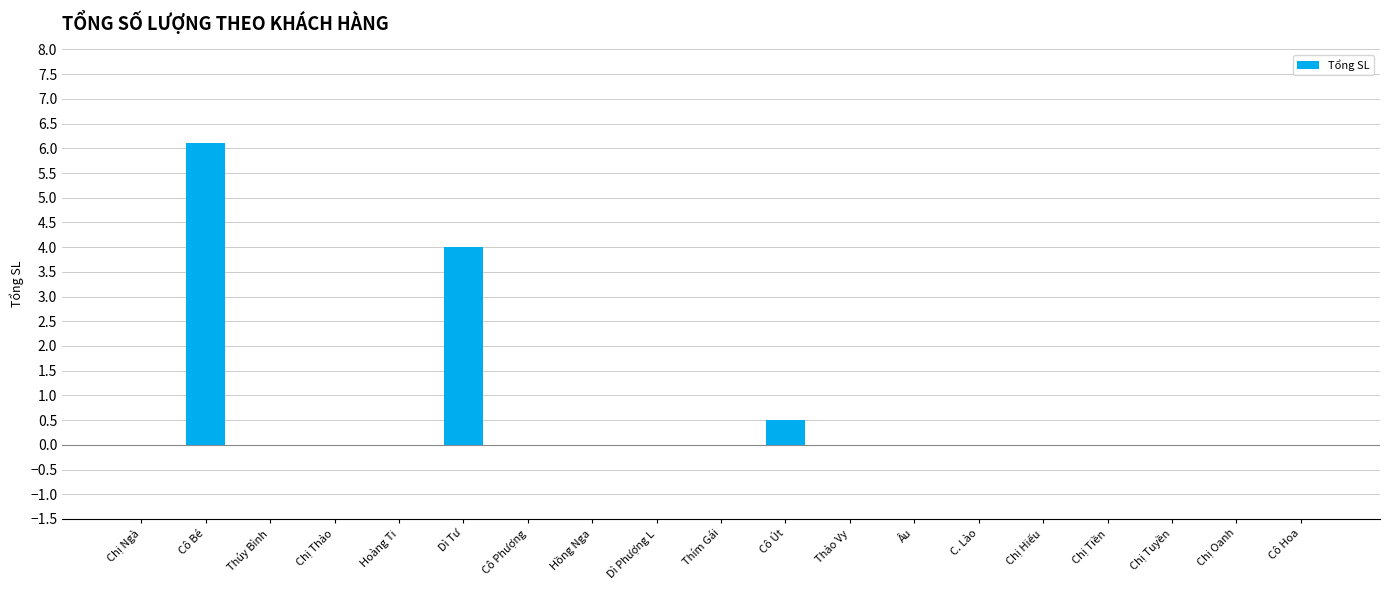

What is the average value?

0.6